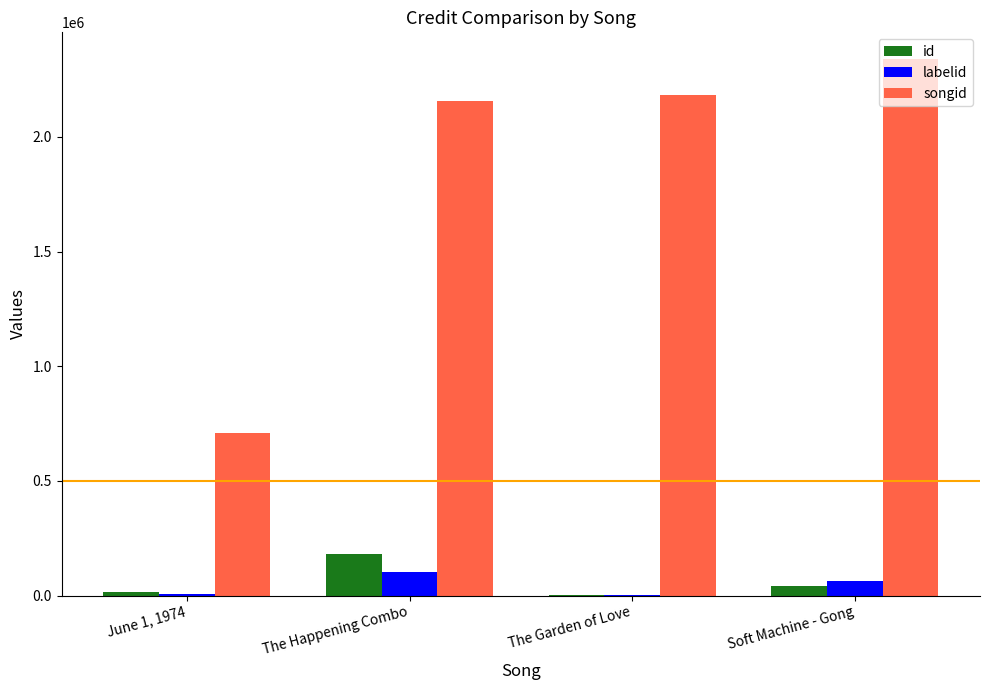

Where does the labelid series first go above 64584?

The Happening Combo